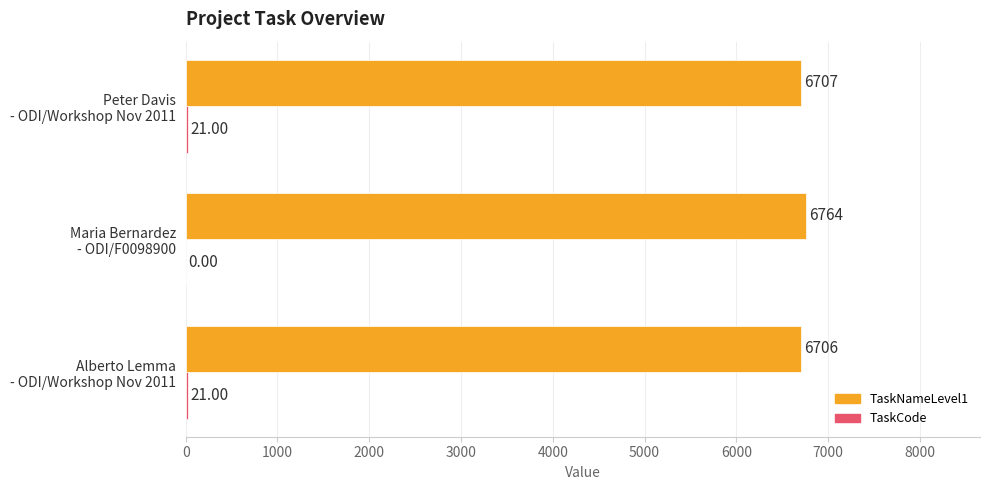

Which series has the largest total across all categories?

TaskNameLevel1